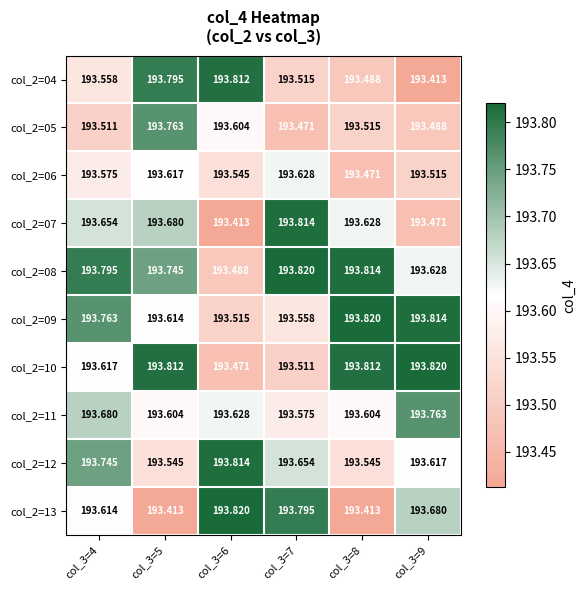

Is the value of col_2=09 at col_3=6 greater than the value of col_2=12 at col_3=7?

No